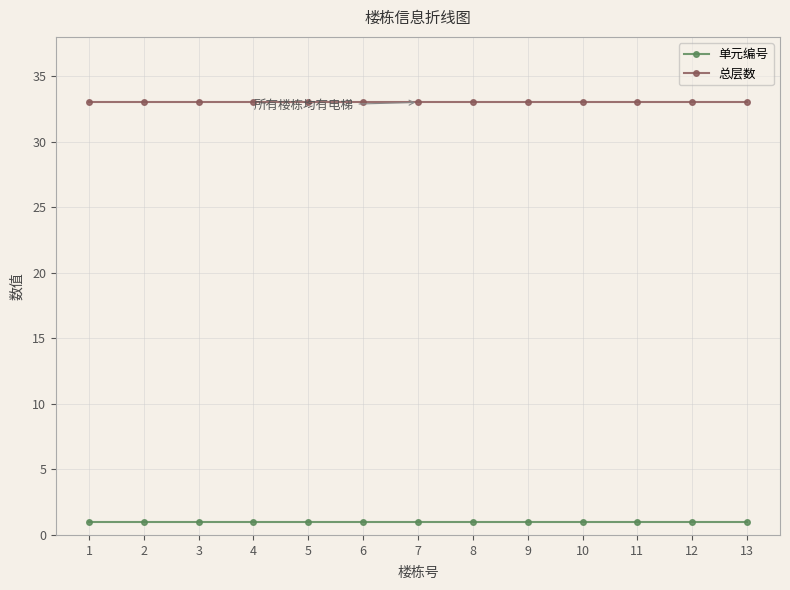

True or false: 单元编号 has a value of 1 at 11.

True